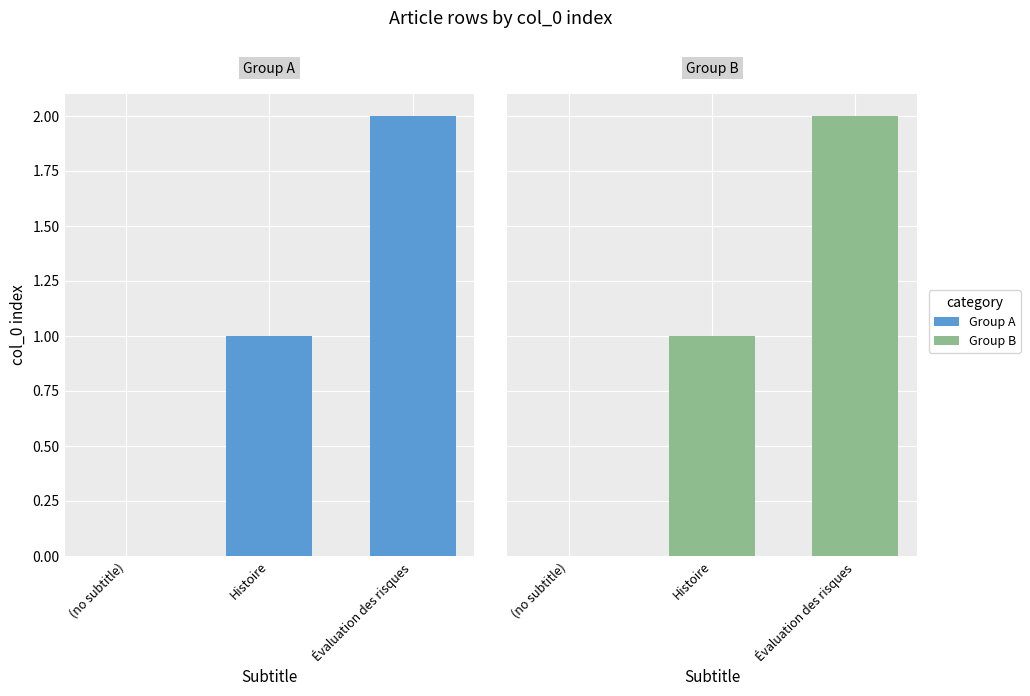

Rank the series at Évaluation des risques from highest to lowest value.

Group A, Group B